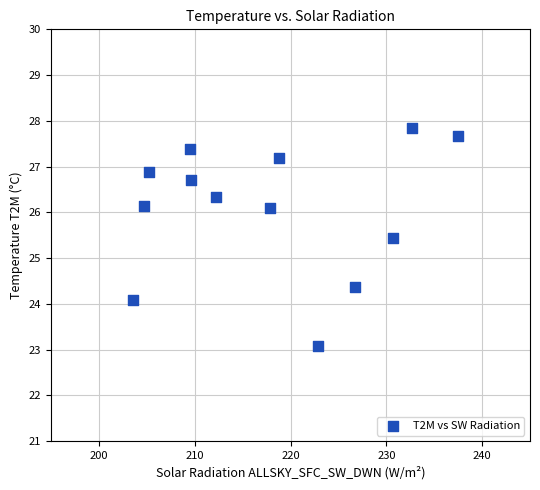

What is the range of X values (max minus min)?

33.9